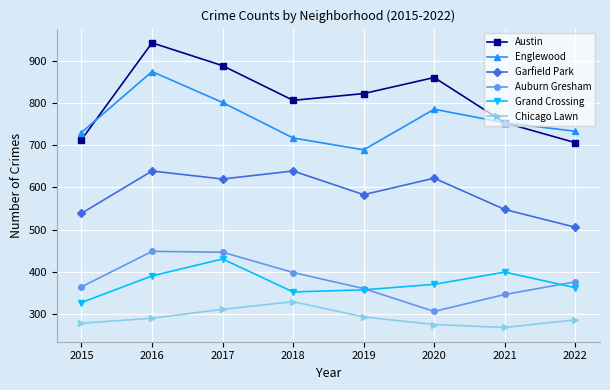

True or false: Garfield Park and Englewood cross at least once.

False